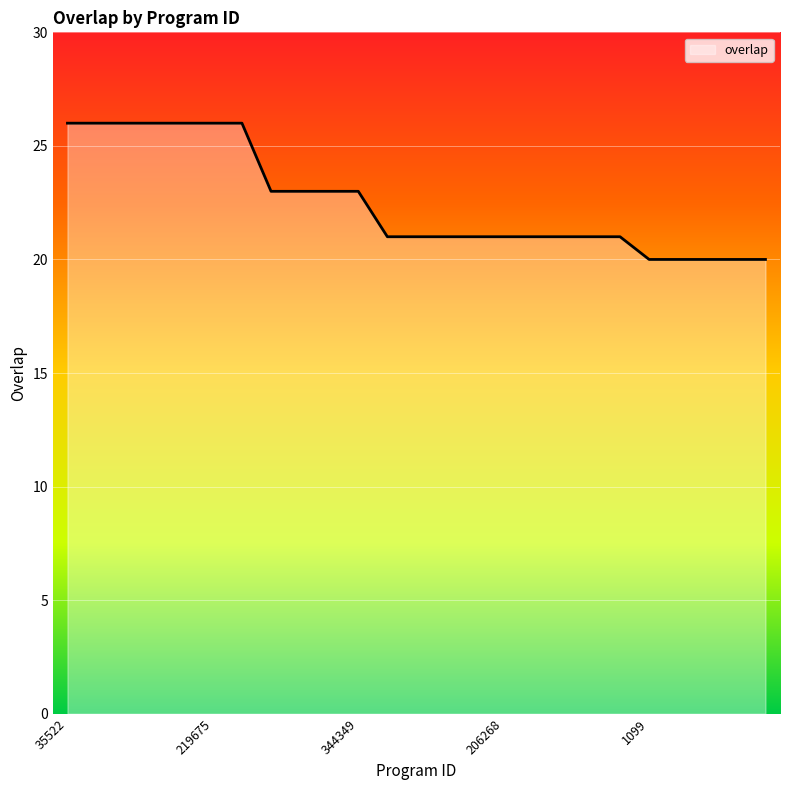

What is the minimum value shown in the chart?

20